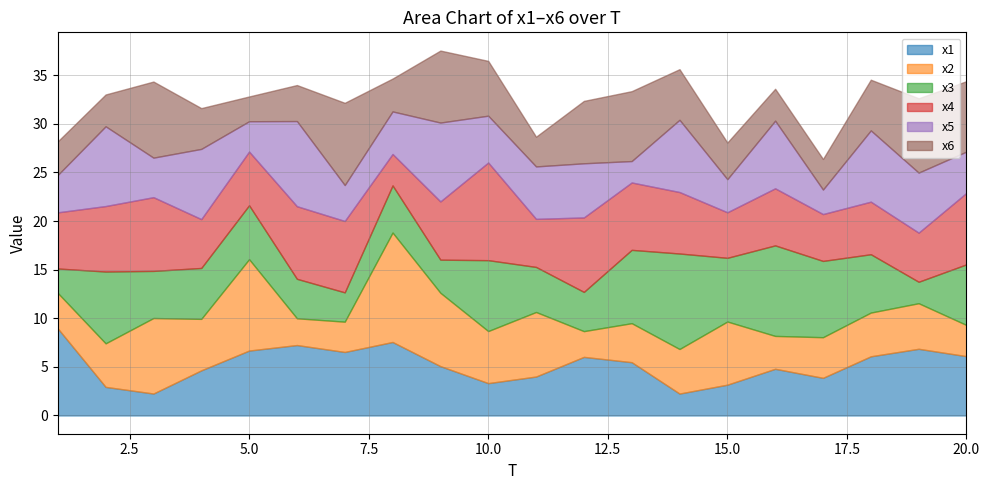

List the labels in order of x1 value, largest first.

1, 8, 6, 19, 5, 7, 20, 18, 12, 13, 9, 16, 4, 11, 17, 10, 15, 2, 3, 14